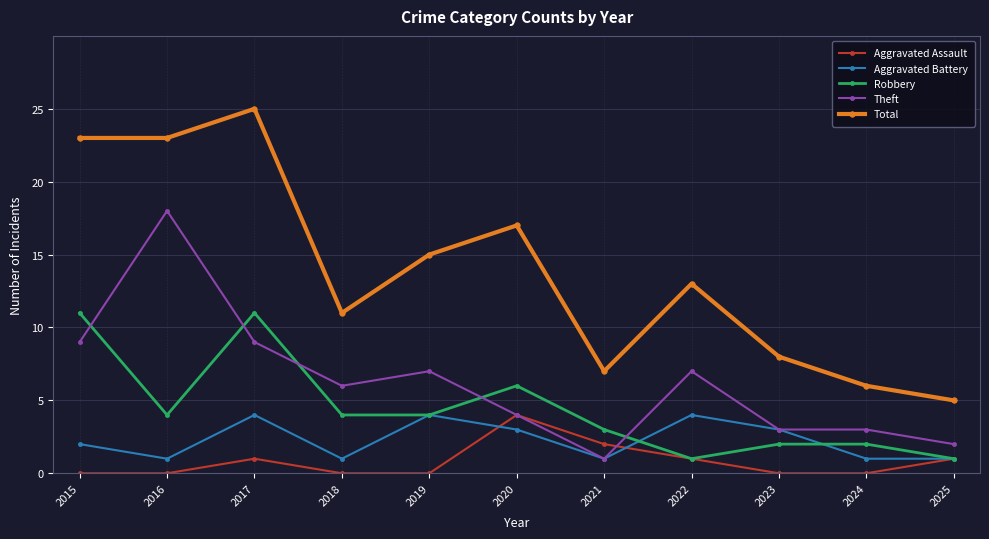

Does the chart display data point markers on the line(s)?

Yes